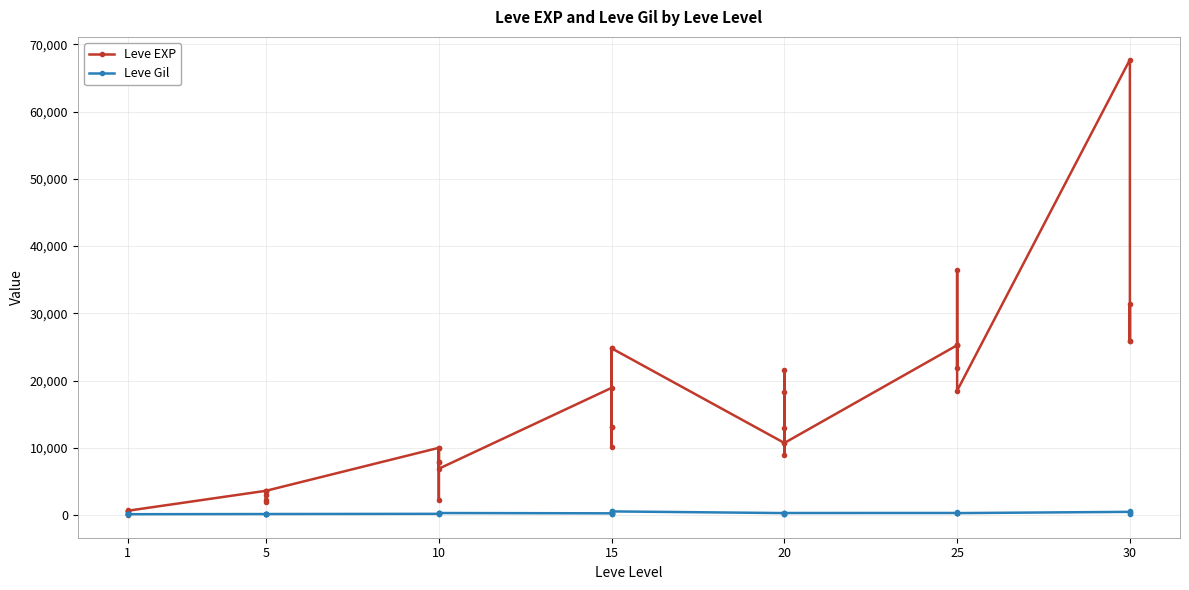

Which series changed the most between 5 and 20?

Leve EXP